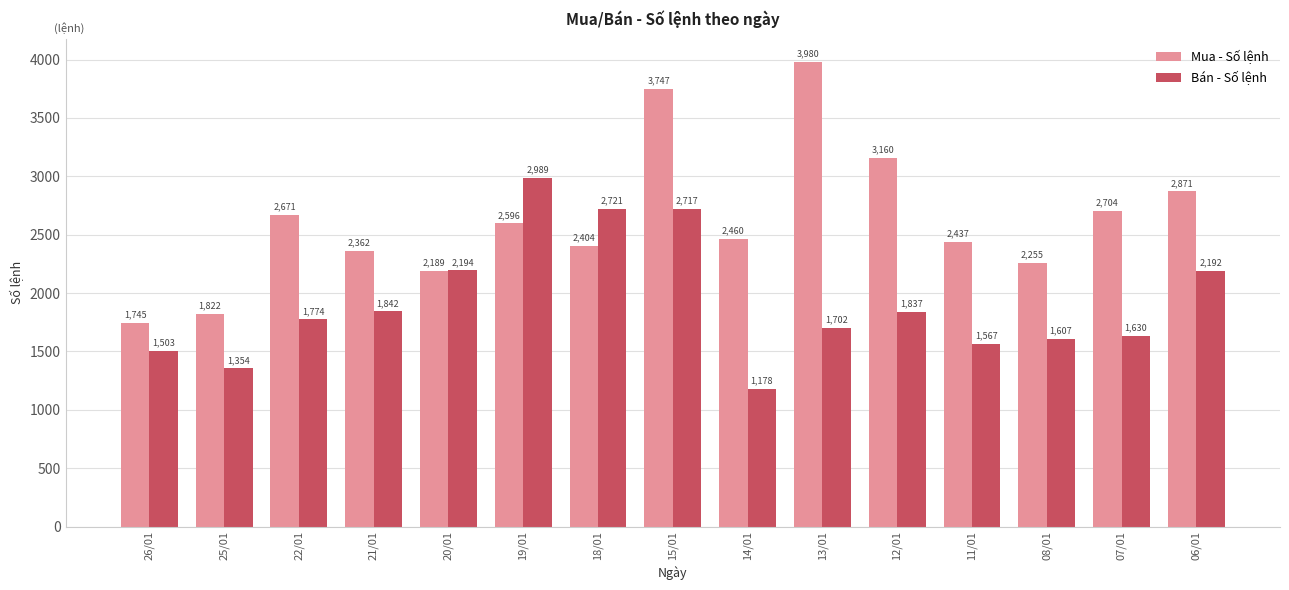

Rank the categories by Bán - Số lệnh value from highest to lowest.

19/01, 18/01, 15/01, 20/01, 06/01, 21/01, 12/01, 22/01, 13/01, 07/01, 08/01, 11/01, 26/01, 25/01, 14/01